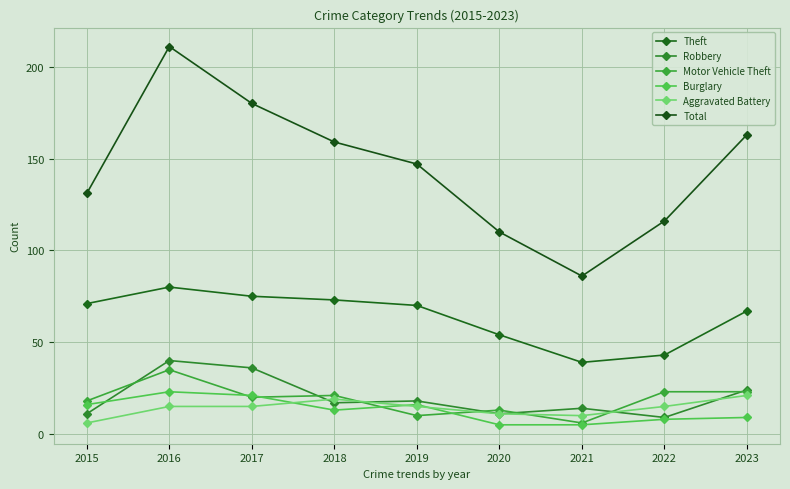

Where is Motor Vehicle Theft nearest to the value 20?

2017